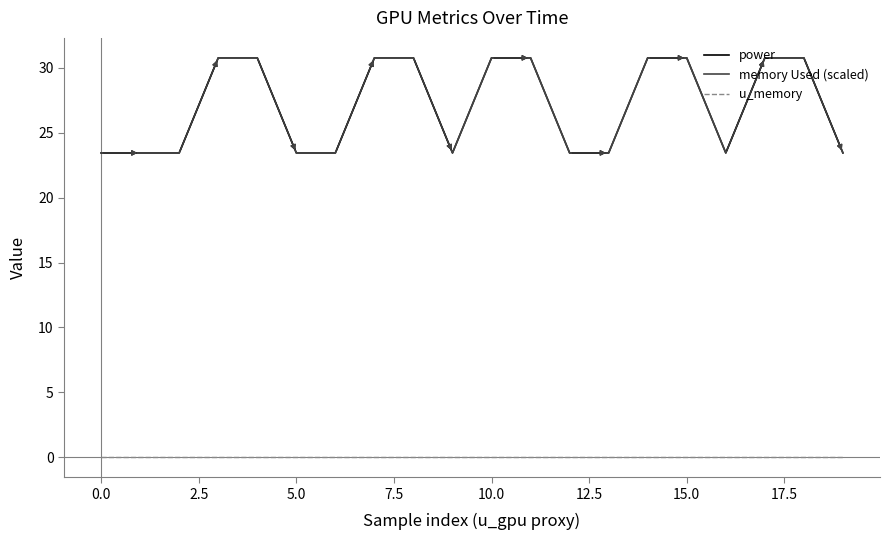

Reading right to left, what are all the values shown in this chart?

power: 23.4	30.8	30.8	23.4	30.8	30.8	23.4	23.4	30.8	30.8	23.4	30.8	30.8	23.4	23.4	30.8	30.8	23.4	23.4	23.4
memory Used (scaled): 23.4	30.8	30.8	23.4	30.8	30.8	23.4	23.4	30.8	30.8	23.4	30.8	30.8	23.4	23.4	30.8	30.8	23.4	23.4	23.4
u_memory: 0.0	0.0	0.0	0.0	0.0	0.0	0.0	0.0	0.0	0.0	0.0	0.0	0.0	0.0	0.0	0.0	0.0	0.0	0.0	0.0